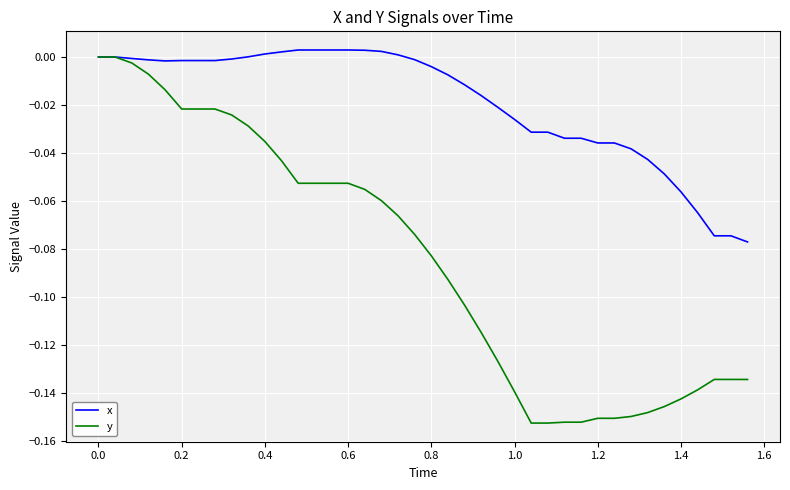

Rank the series by their average value, from lowest to highest.

y, x